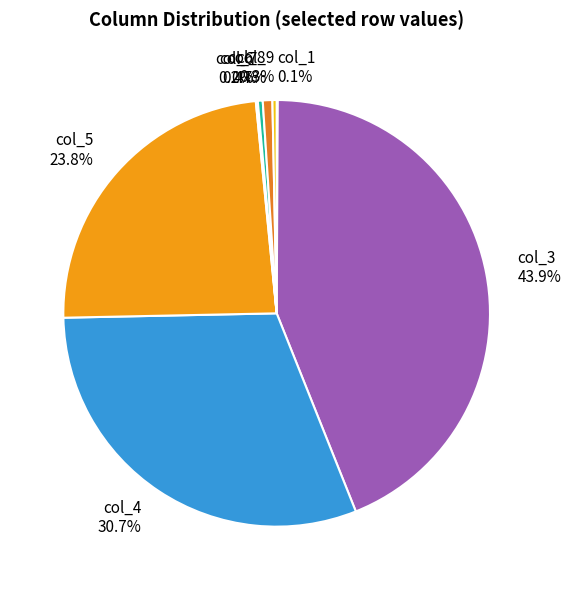

Which has a higher value, col_7 or col_4?

col_4